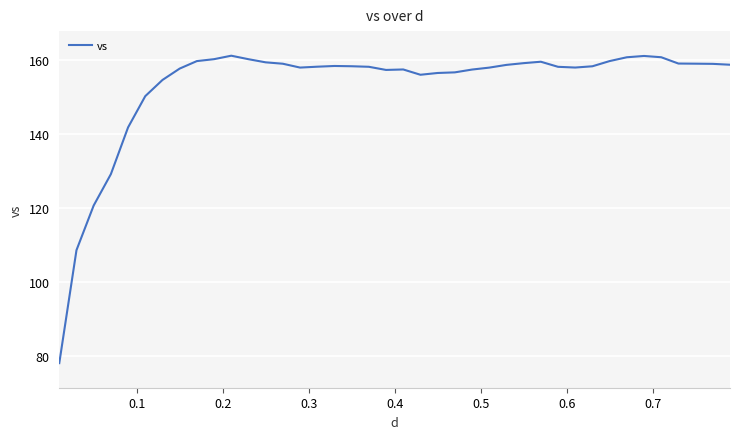

What is the maximum value shown in the chart?

161.1